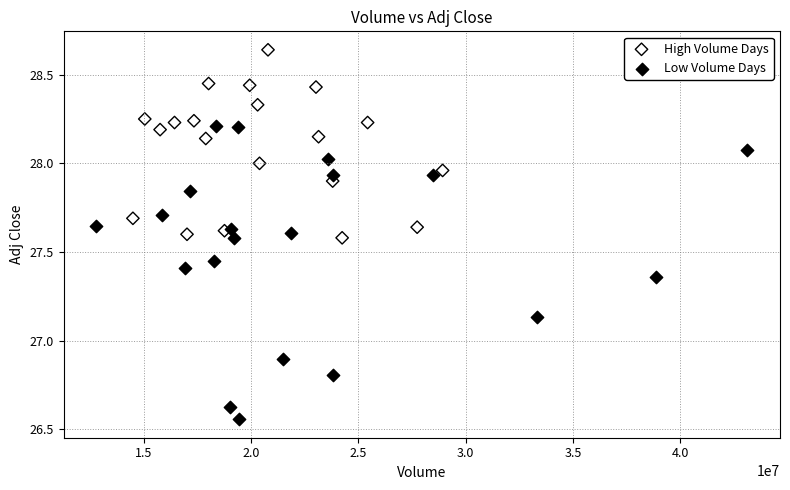

Which series reaches the maximum Y coordinate?

High Volume Days